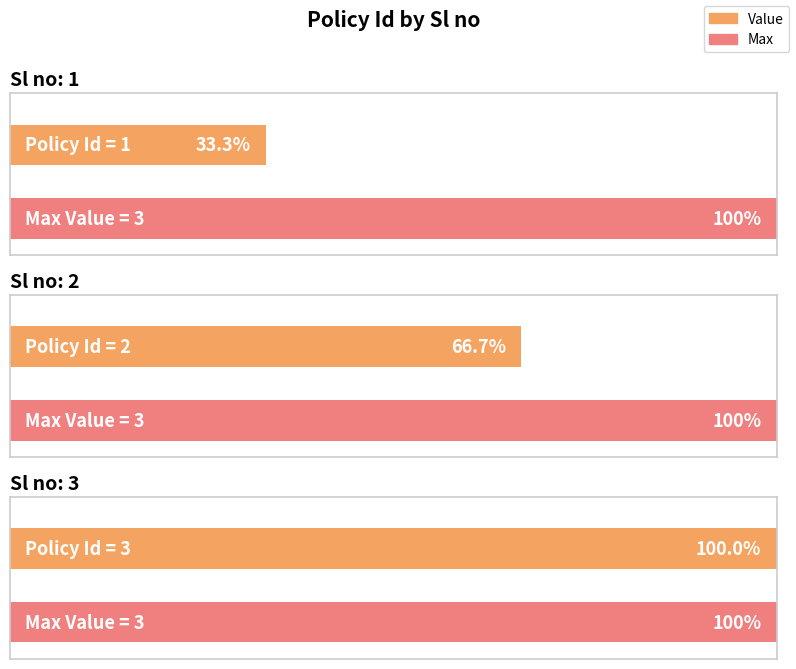

Count the values in the range 1 to 3.

3